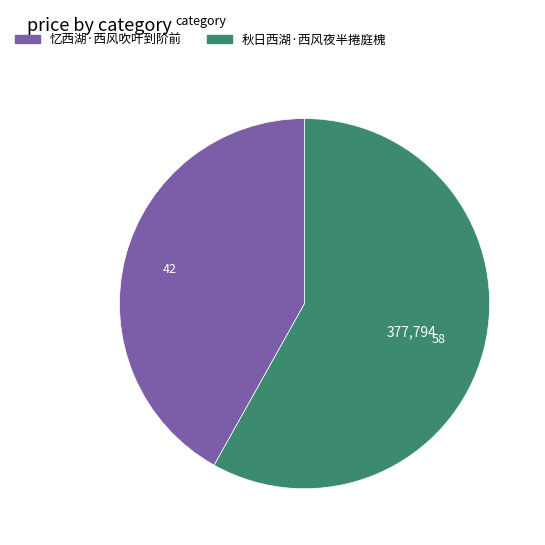

Combined, do 忆西湖·西风吹叶到阶前 and 秋日西湖·西风夜半捲庭槐 account for over 50%?

Yes